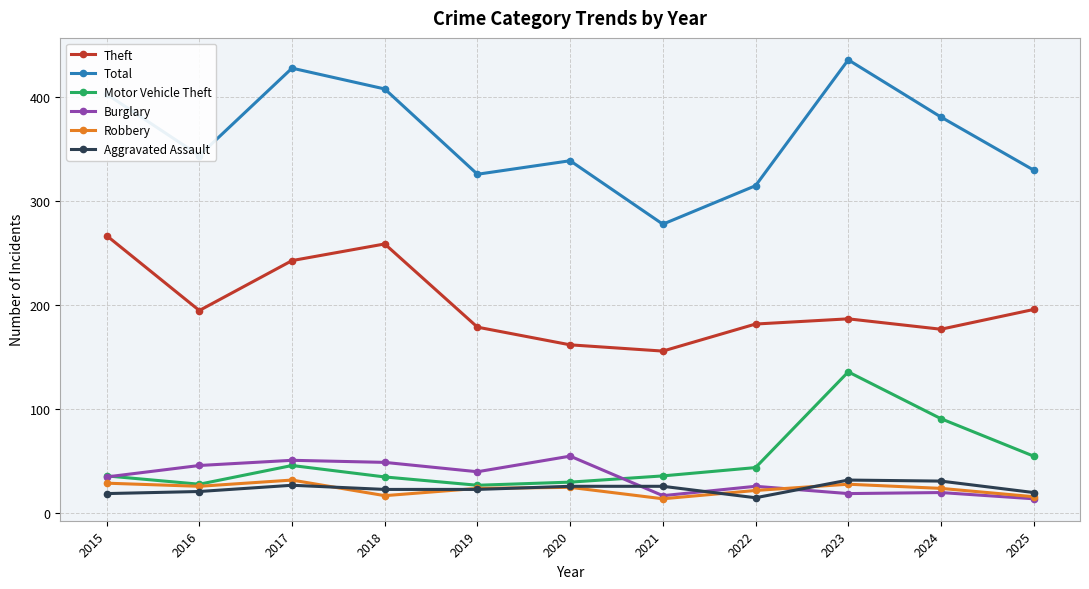

Read the Aggravated Assault value at 2017, to the nearest 5.

25